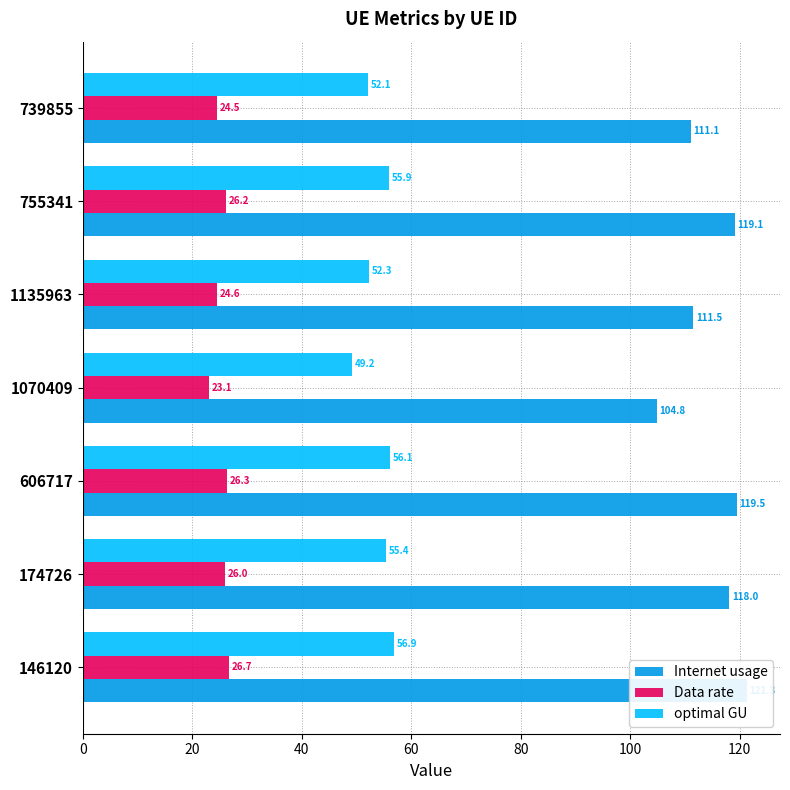

Count the number of categories in the chart.

7